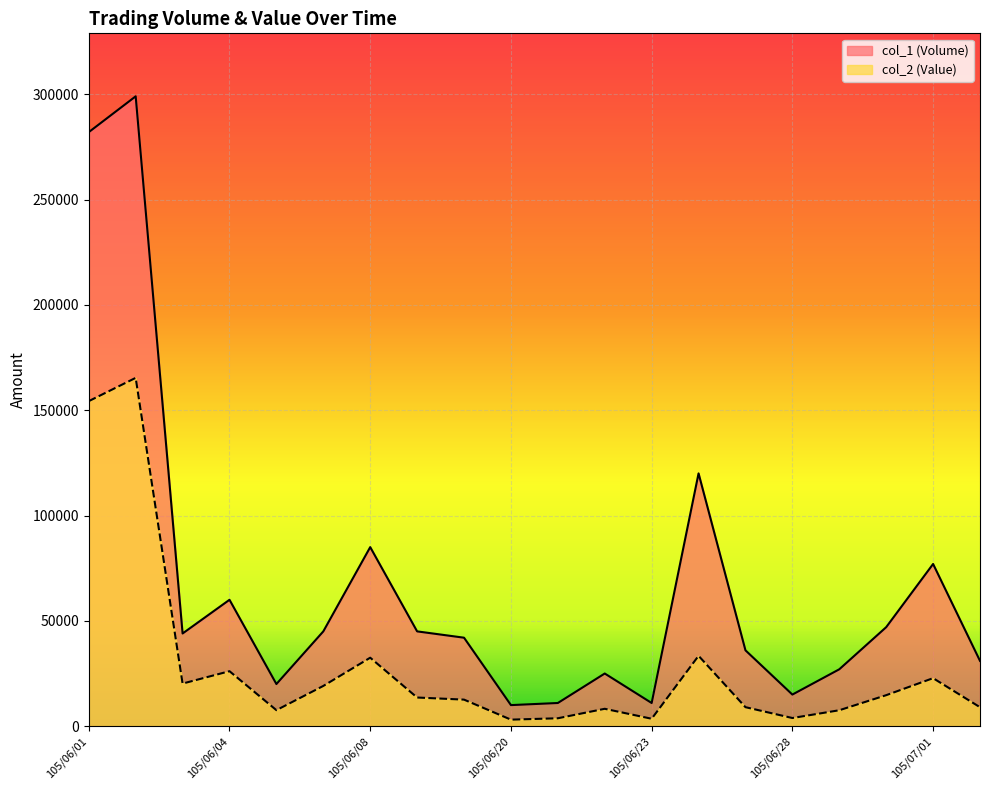

At which category is the sum across all series the highest?

105/06/02